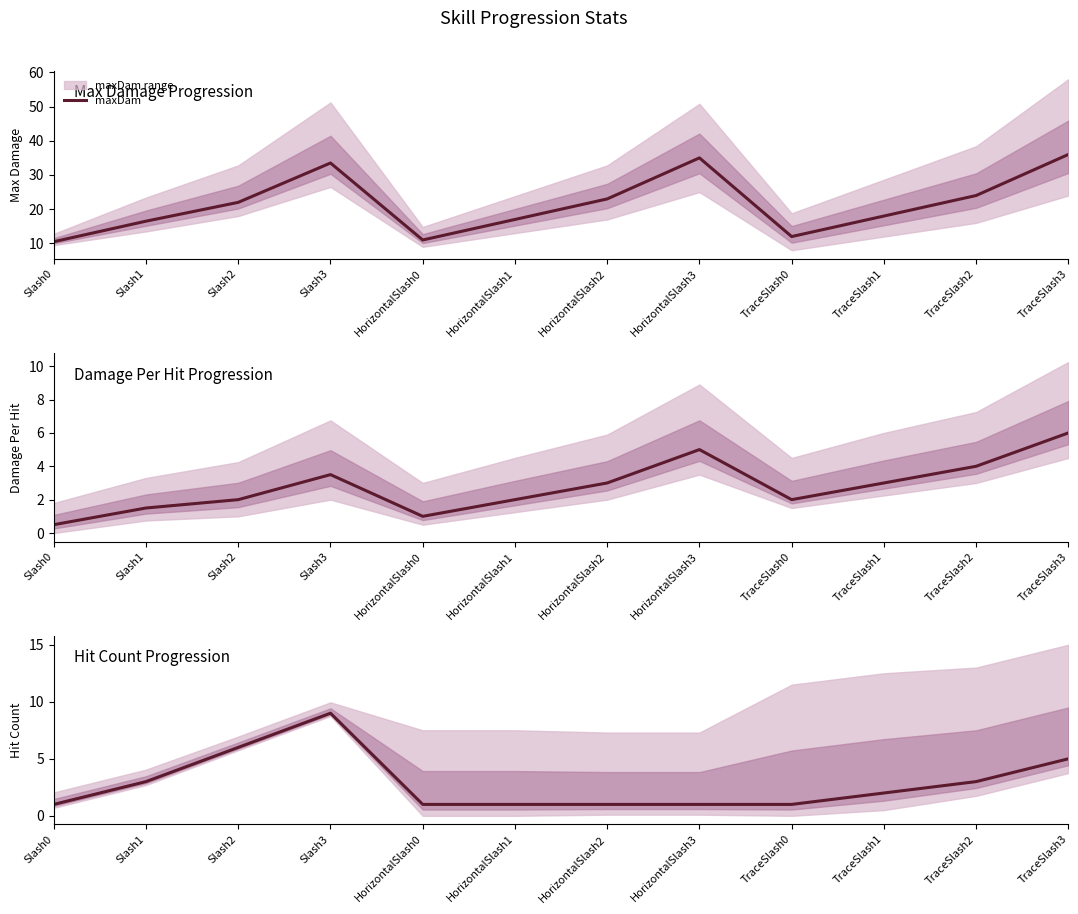

What is the sum of all damagePer values?

33.5